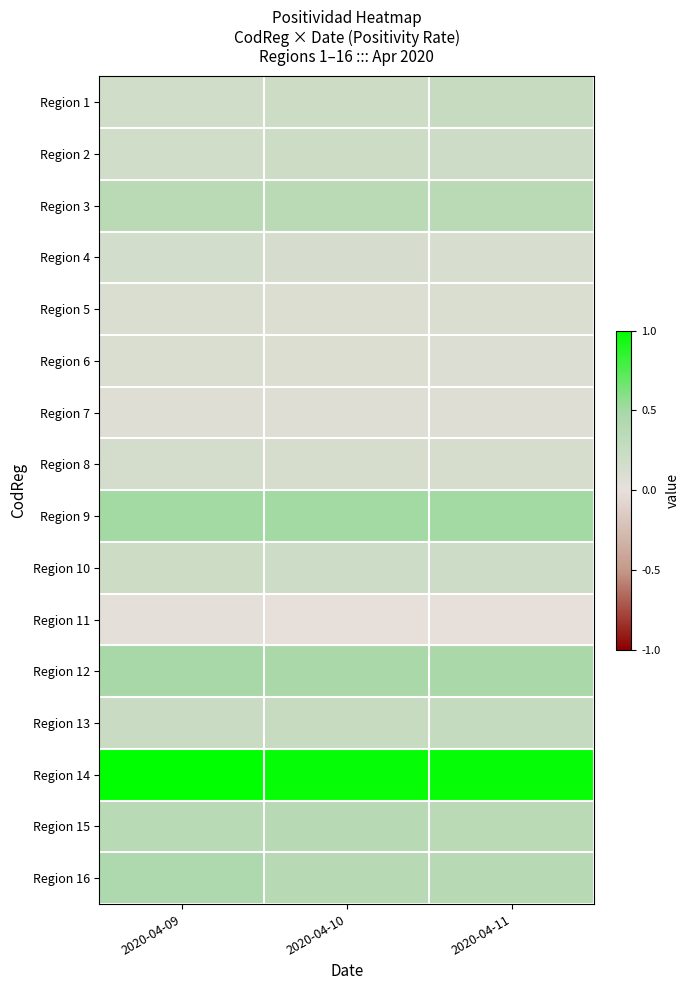

Reading left to right, what are all the values shown in this chart?

Region 1: 2020-04-09=0.2	2020-04-10=0.2	2020-04-11=0.3
Region 2: 2020-04-09=0.2	2020-04-10=0.2	2020-04-11=0.2
Region 3: 2020-04-09=0.4	2020-04-10=0.4	2020-04-11=0.4
Region 4: 2020-04-09=0.2	2020-04-10=0.1	2020-04-11=0.1
Region 5: 2020-04-09=0.1	2020-04-10=0.1	2020-04-11=0.1
Region 6: 2020-04-09=0.1	2020-04-10=0.1	2020-04-11=0.1
Region 7: 2020-04-09=0.1	2020-04-10=0.1	2020-04-11=0.1
Region 8: 2020-04-09=0.2	2020-04-10=0.1	2020-04-11=0.1
Region 9: 2020-04-09=0.5	2020-04-10=0.5	2020-04-11=0.5
Region 10: 2020-04-09=0.2	2020-04-10=0.2	2020-04-11=0.2
Region 11: 2020-04-09=0.0	2020-04-10=0.0	2020-04-11=0.0
Region 12: 2020-04-09=0.5	2020-04-10=0.5	2020-04-11=0.5
Region 13: 2020-04-09=0.2	2020-04-10=0.3	2020-04-11=0.3
Region 14: 2020-04-09=1.0	2020-04-10=1.0	2020-04-11=1.0
Region 15: 2020-04-09=0.4	2020-04-10=0.4	2020-04-11=0.4
Region 16: 2020-04-09=0.4	2020-04-10=0.4	2020-04-11=0.4